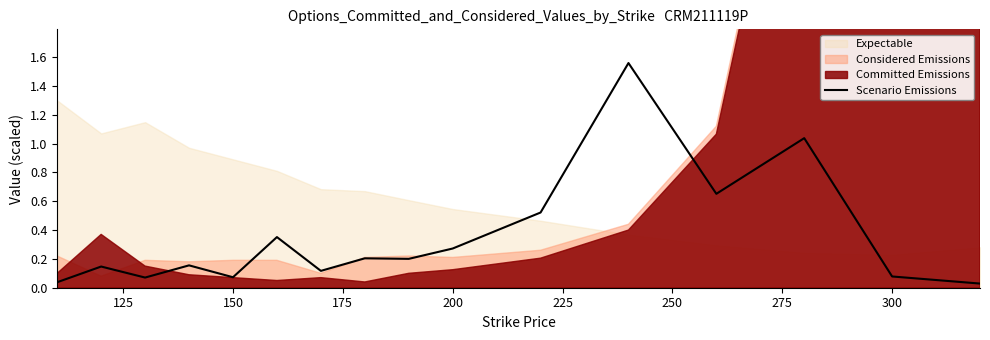

What is the difference between the maximum and minimum values?

1.5